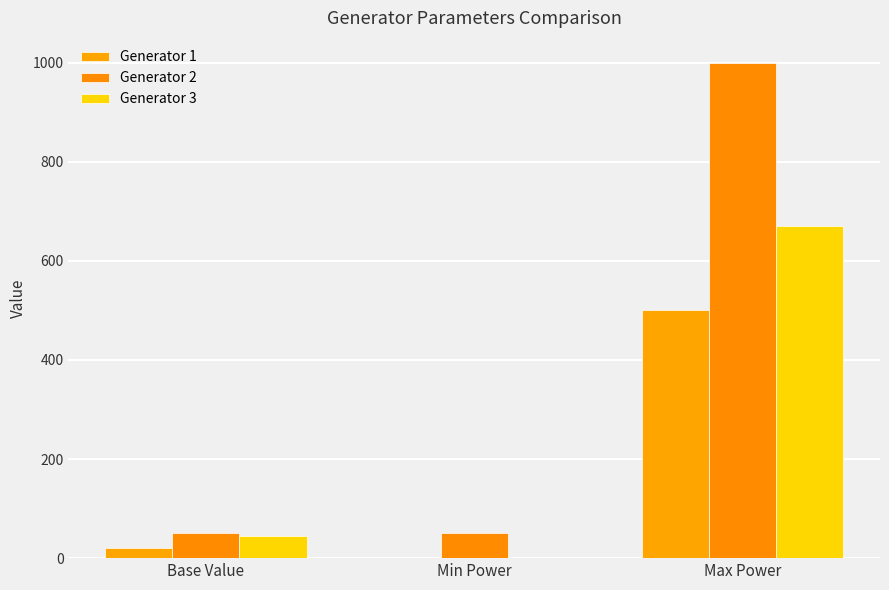

True or false: Generator 2 has a value of 345 at Max Power.

False